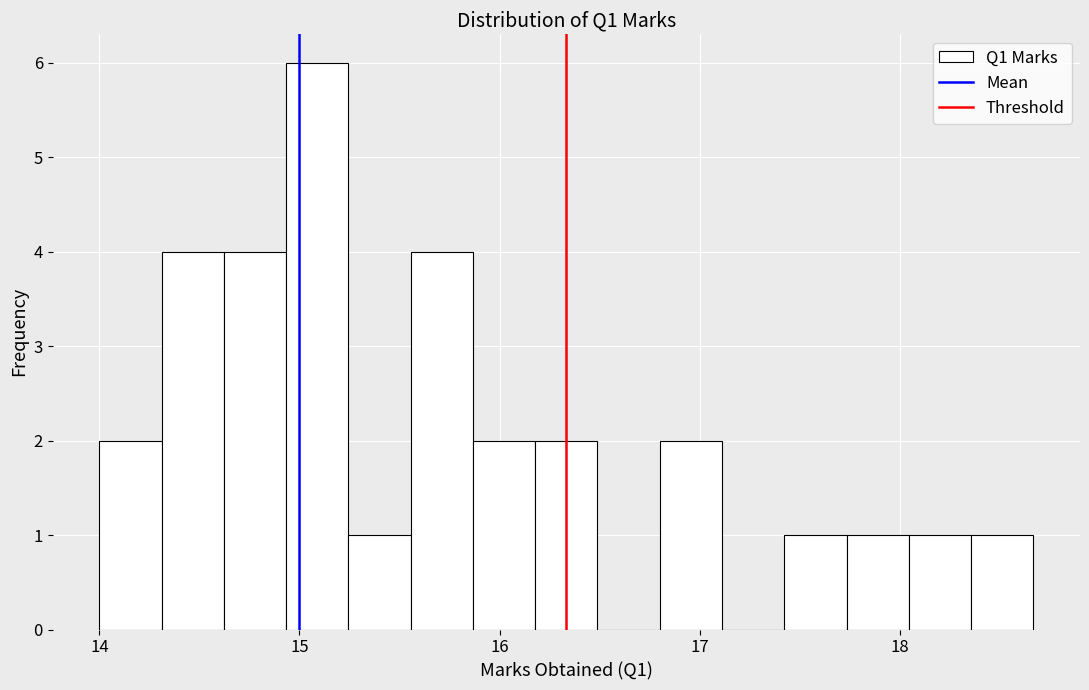

Around what value on the x-axis is the tallest bar? Give the approximate position of its centre, as read against the axis.

15.1